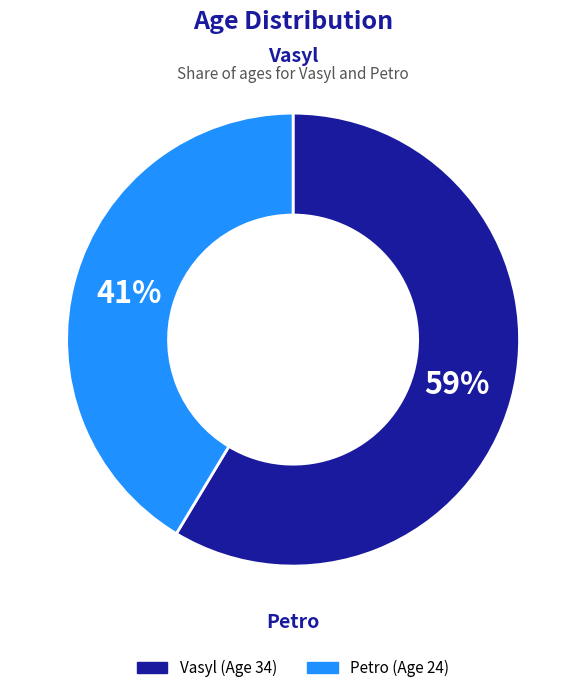

Which category has the biggest portion of the pie?

Vasyl